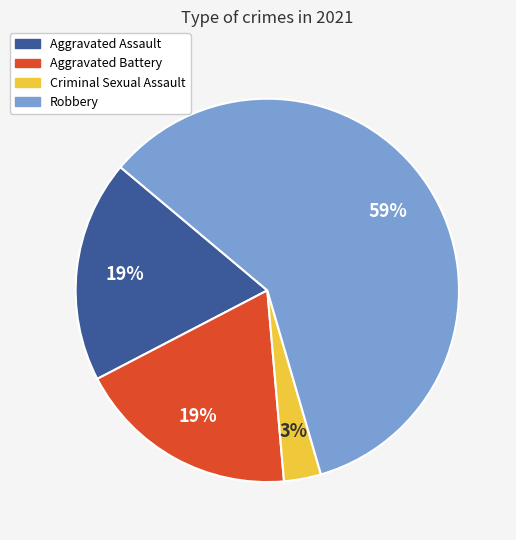

How many segments does this pie chart have?

4